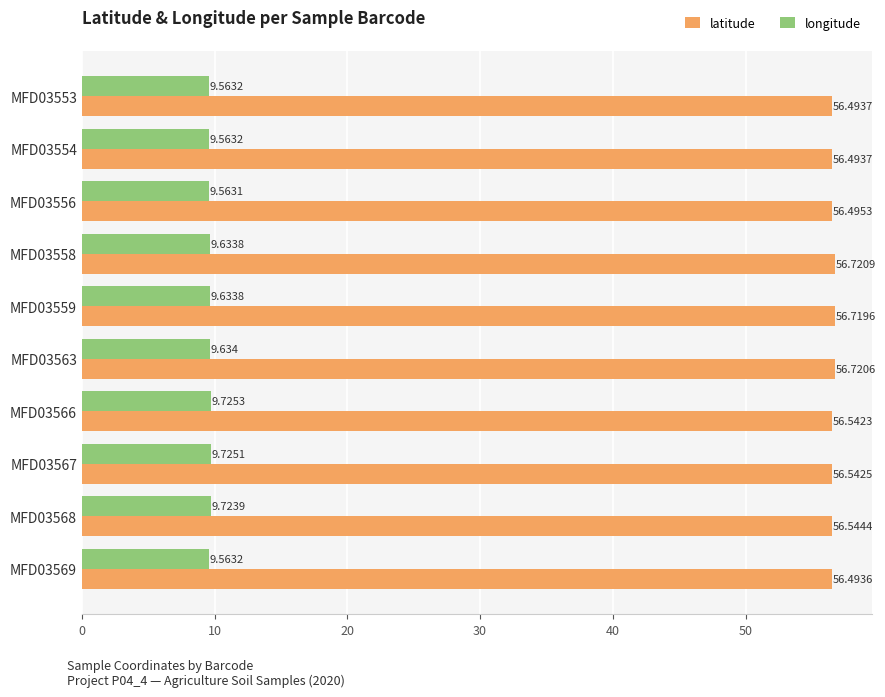

At how many categories does at least one series exceed 24?

10